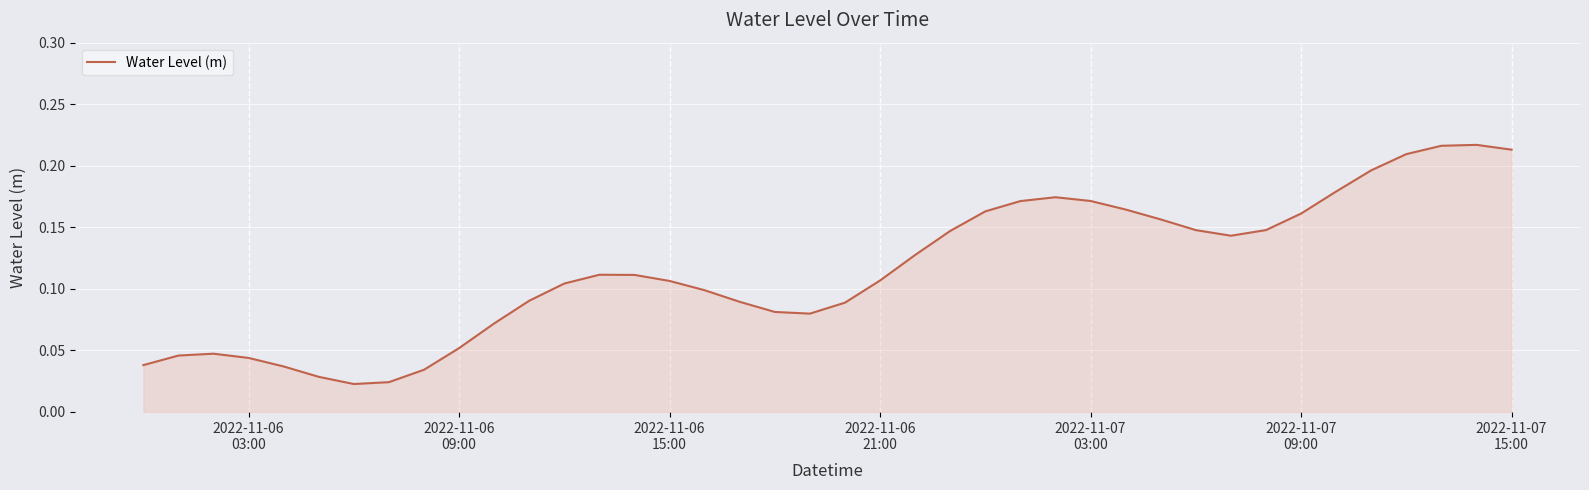

How many lines are shown in the chart?

1